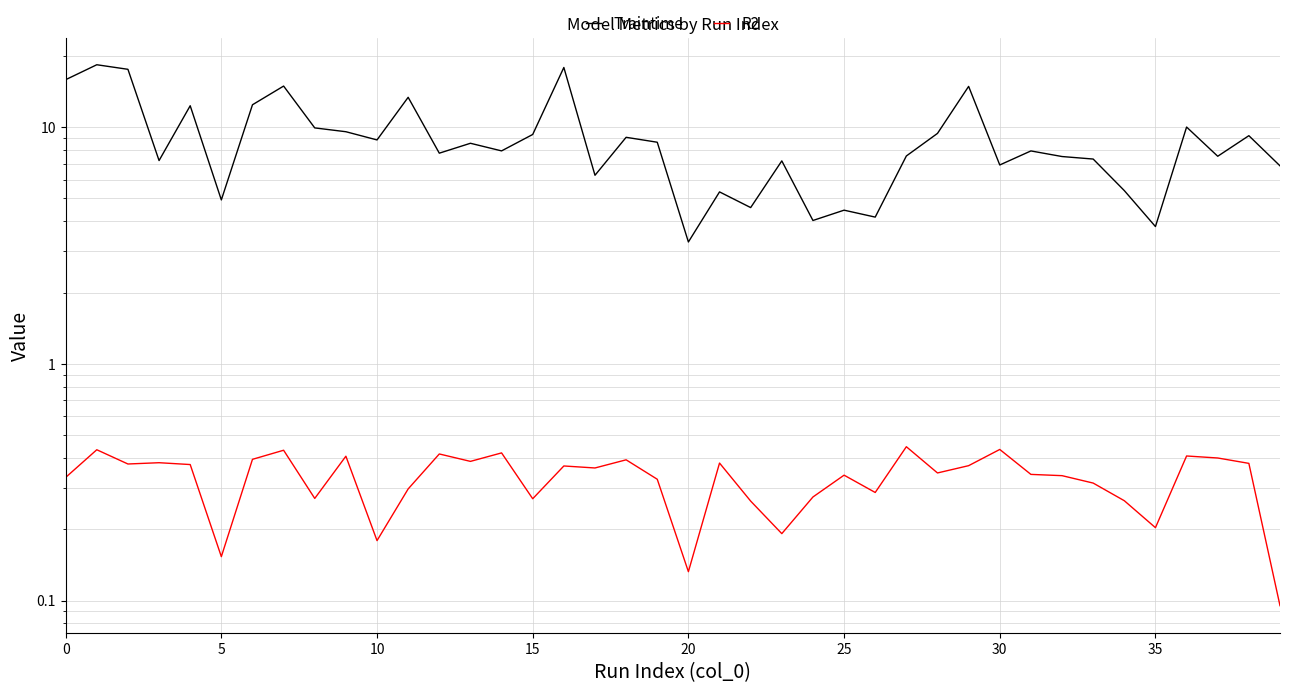

Which series has the largest range (max minus min)?

Traintime